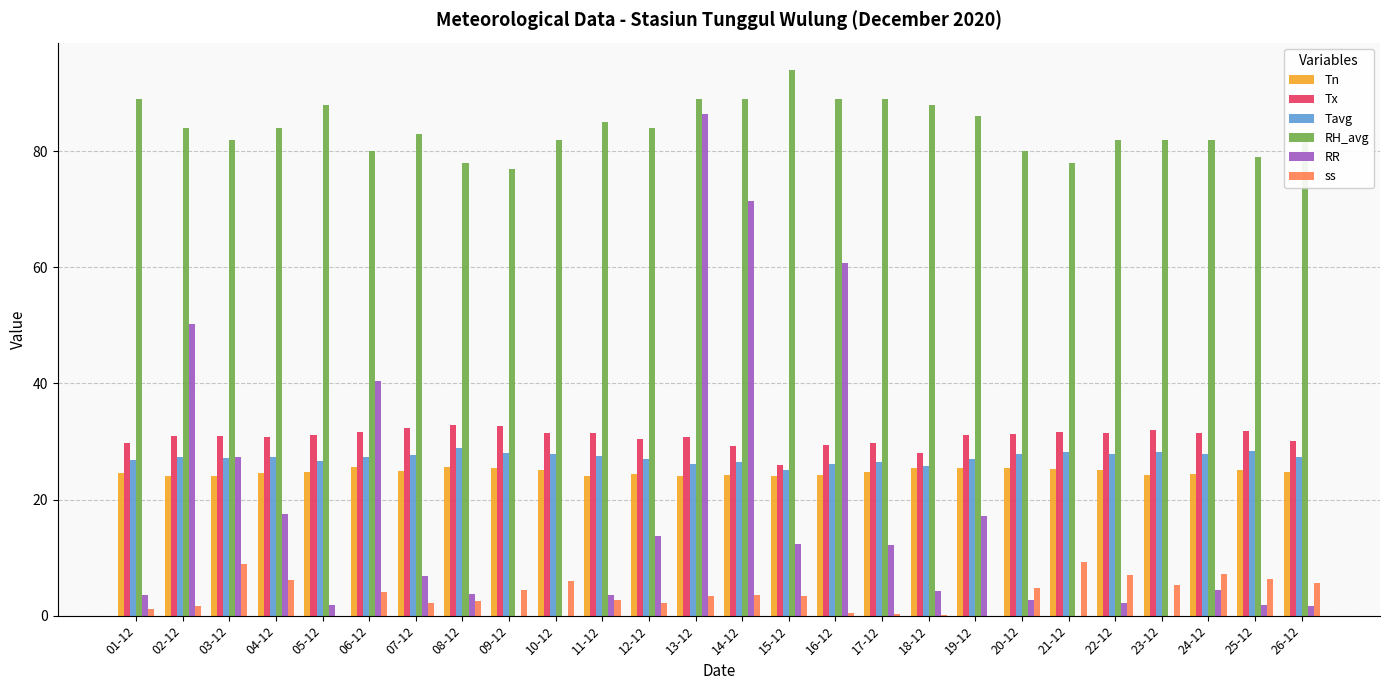

Between 09-12 and 16-12, which series saw the biggest shift?

RR